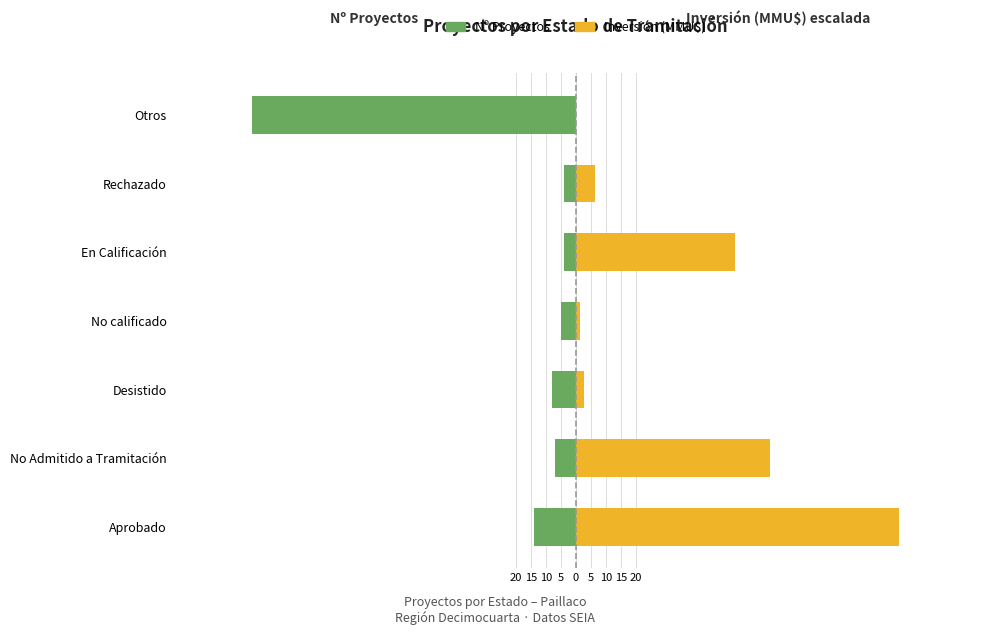

At how many categories does at least one series exceed -66?

7